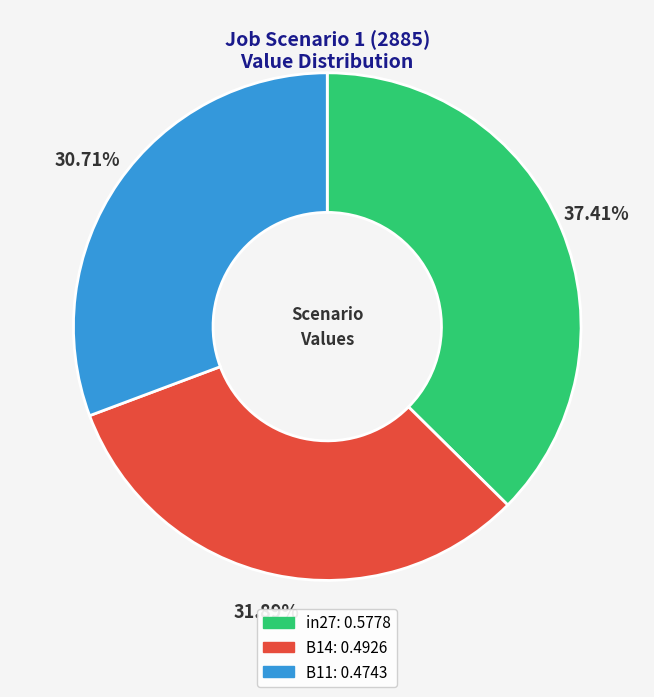

Which has a higher value, B14 or in27?

in27